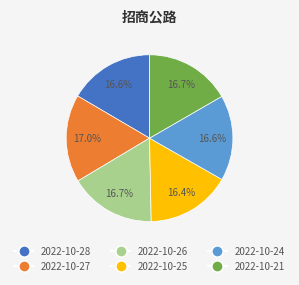

How many slices are in this pie chart?

6